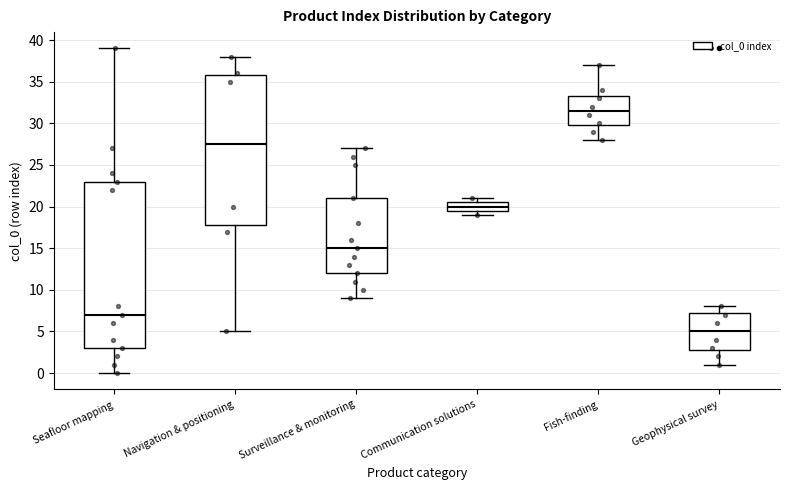

Where does the upper whisker of the box for Navigation & positioning end on the y-axis? The values are not printed on the chart, so give them approximately, as read against the axis.

38.0